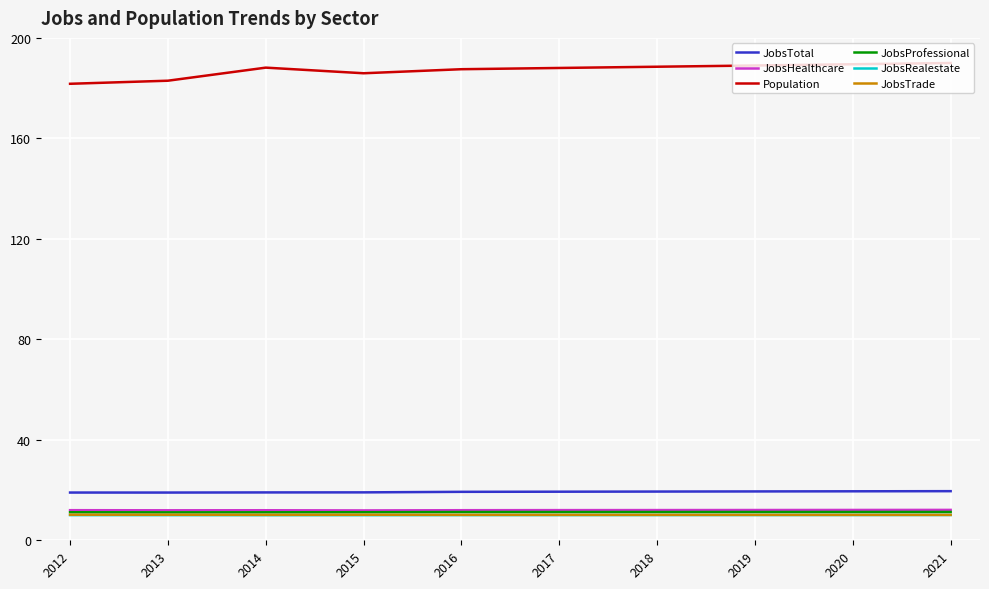

What is the greatest value displayed?

190.0